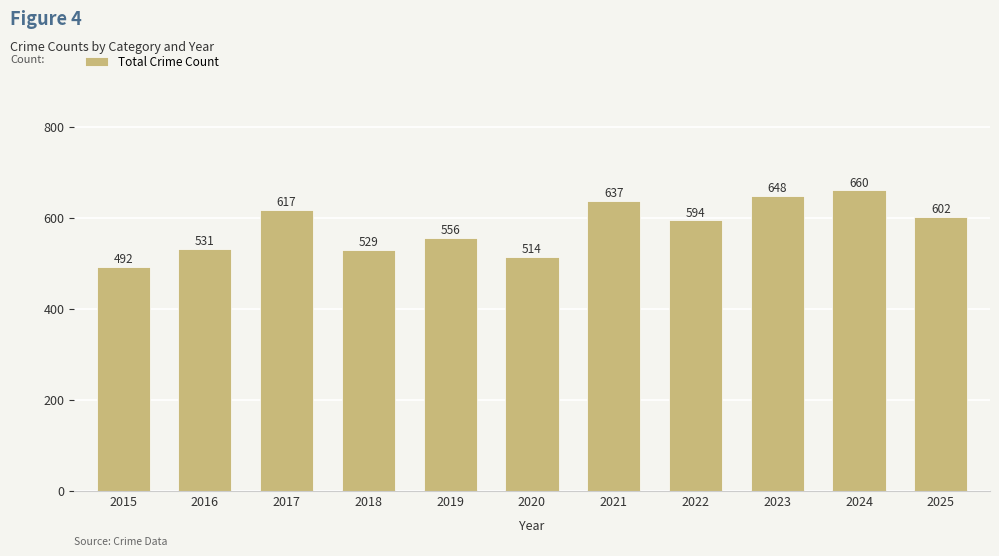

Rank the categories by value from lowest to highest.

2015, 2020, 2018, 2016, 2019, 2022, 2025, 2017, 2021, 2023, 2024